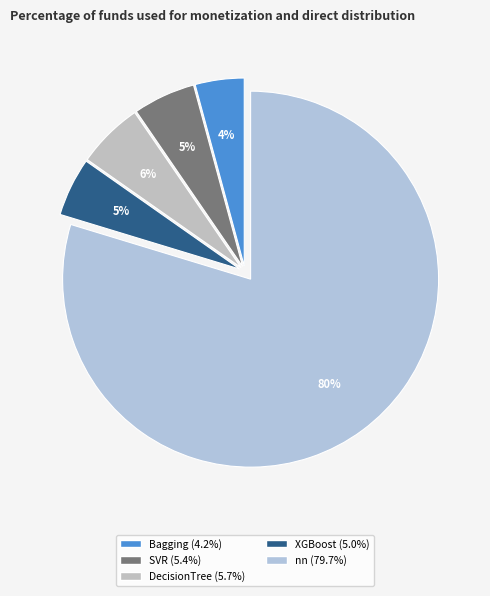

Does SVR account for over 50% of the chart?

No